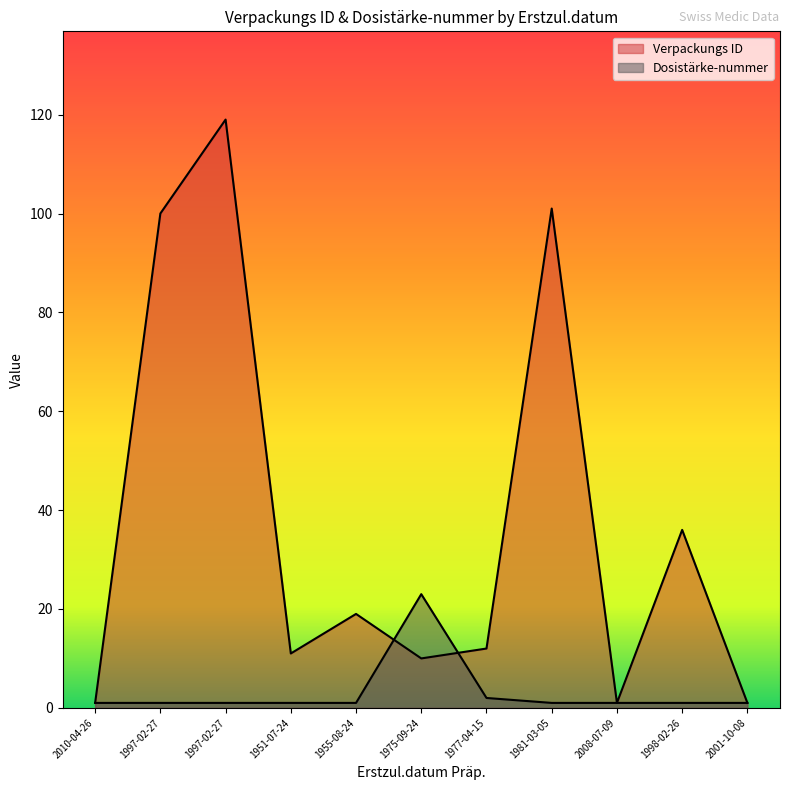

List the series in order of their peak value, lowest first.

Dosistärke-nummer, Verpackungs ID